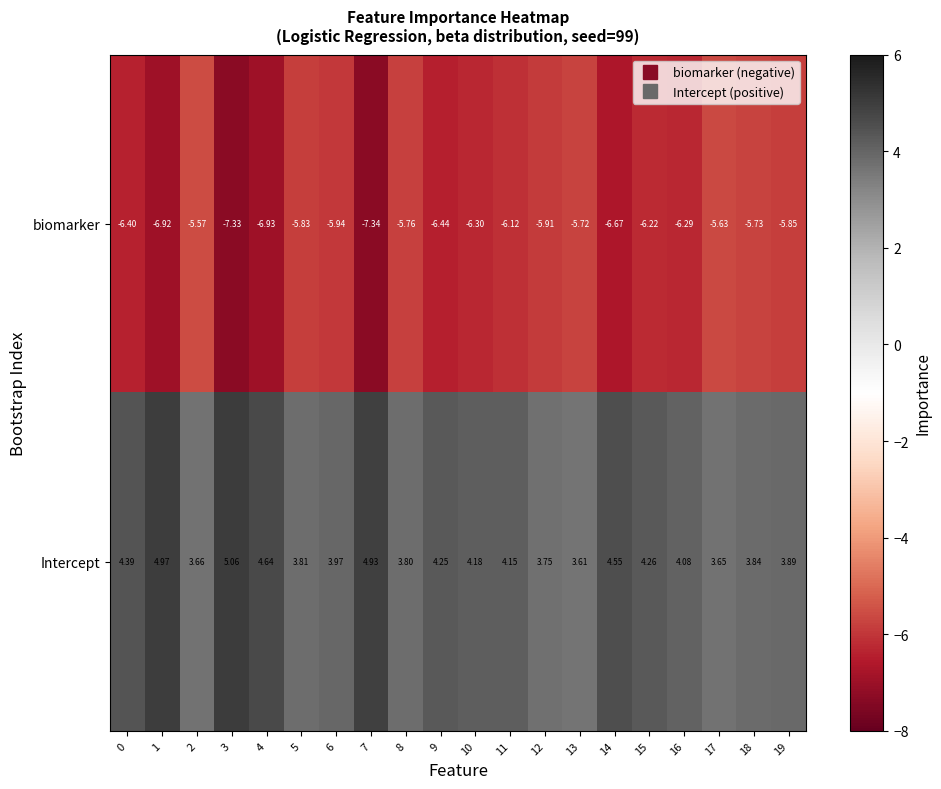

How many distinct data groups are displayed?

2